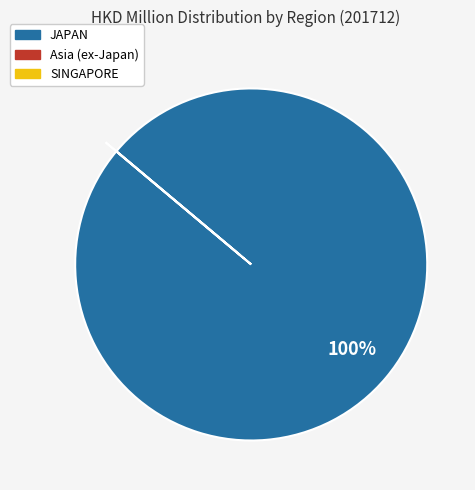

What is the majority slice?

JAPAN